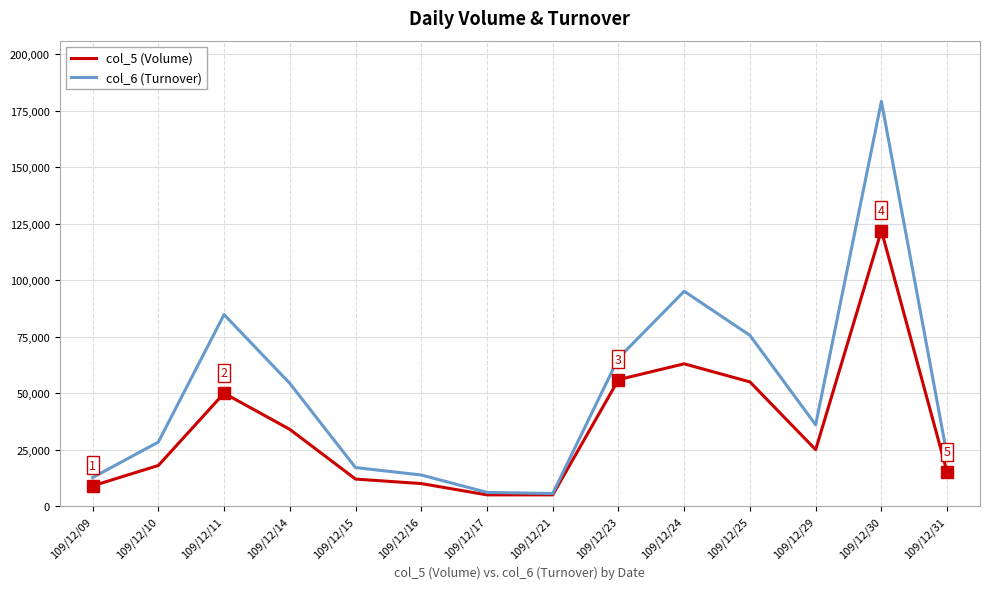

List the series in order of their overall mean, lowest first.

col_5 (Volume), col_6 (Turnover)